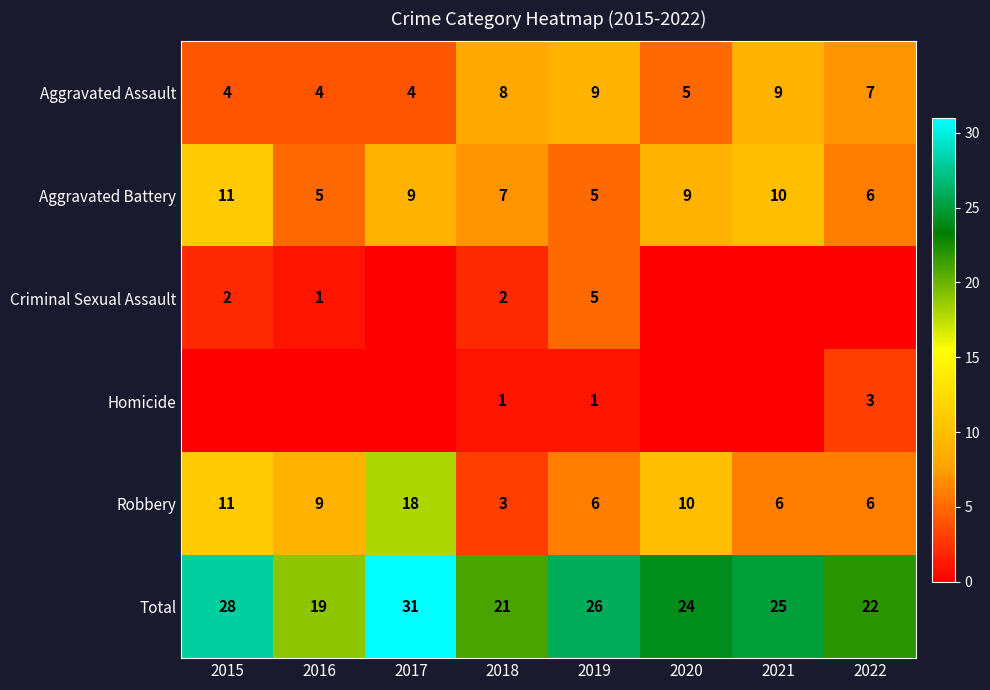

At 2018, list the series in order from smallest to largest.

Homicide, Criminal Sexual Assault, Robbery, Aggravated Battery, Aggravated Assault, Total